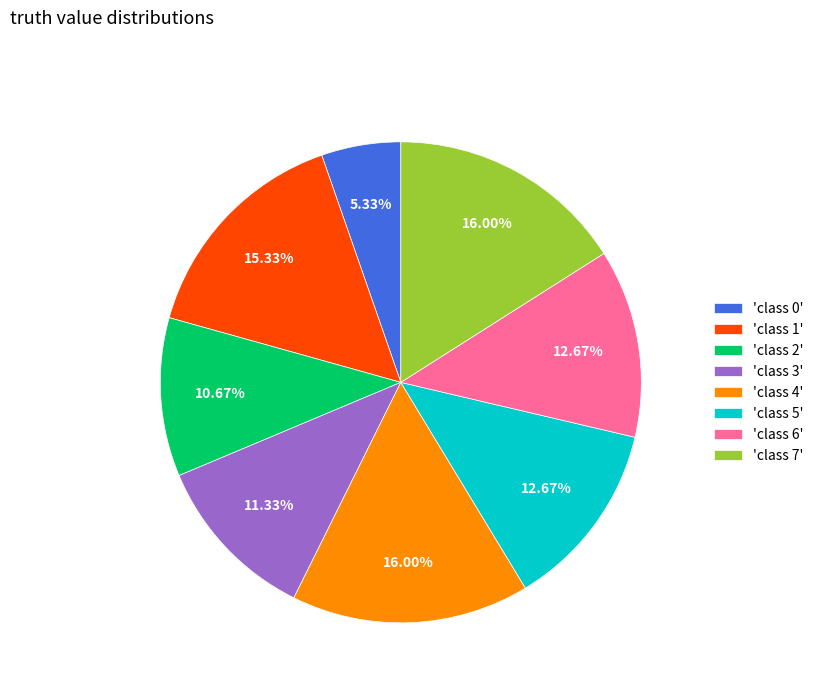

To the nearest percent, what is the average slice percentage?

12%